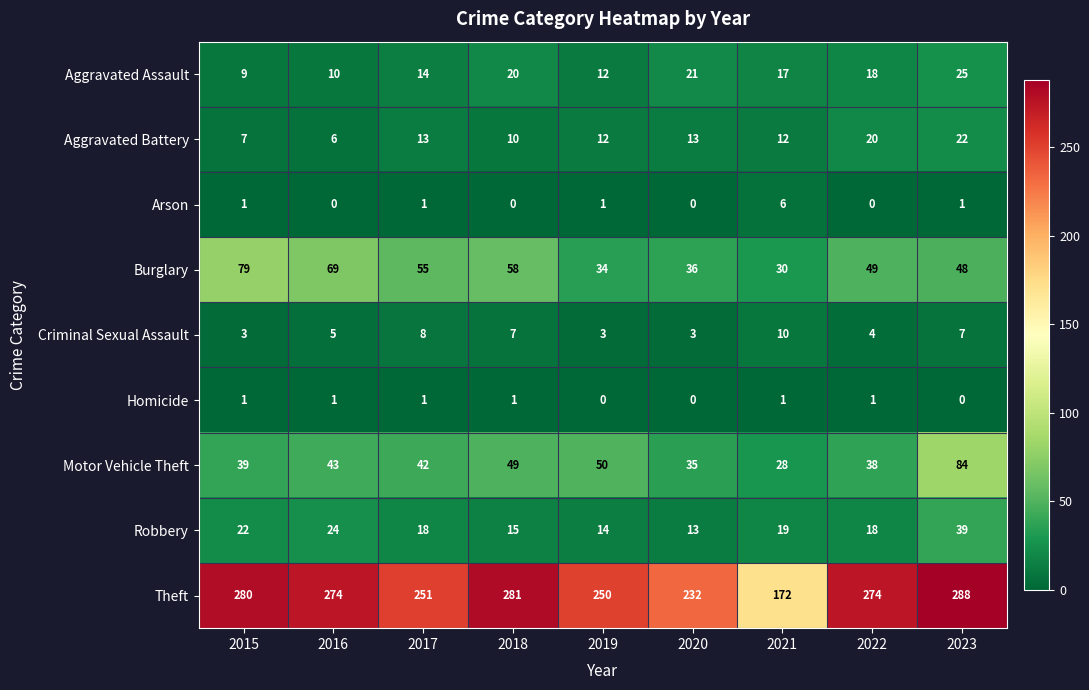

How many Criminal Sexual Assault values are between 3 and 7?

7